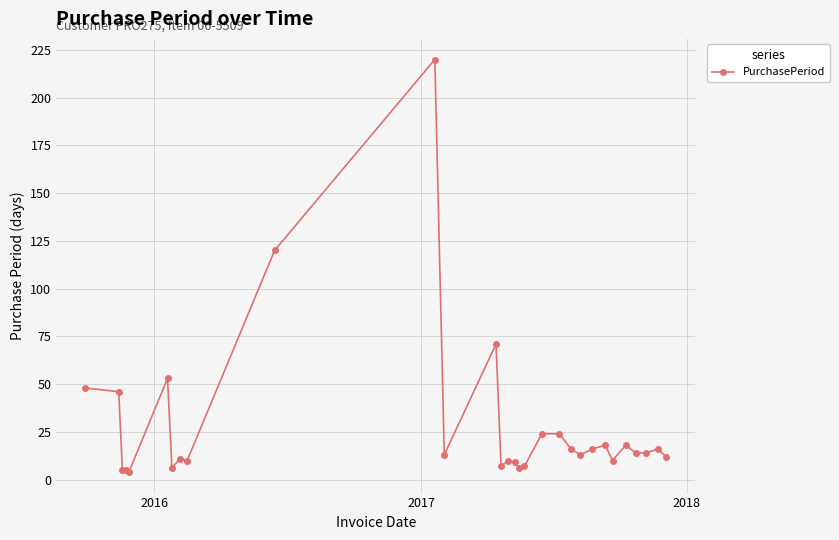

What is the sum of all values?

846